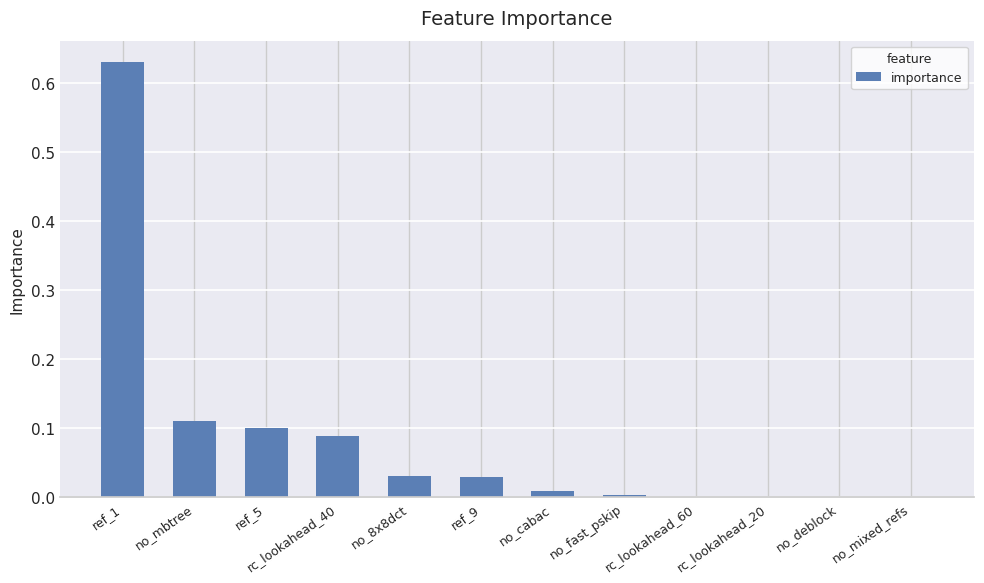

Is it true that the value at no_mixed_refs is 0.0?

True